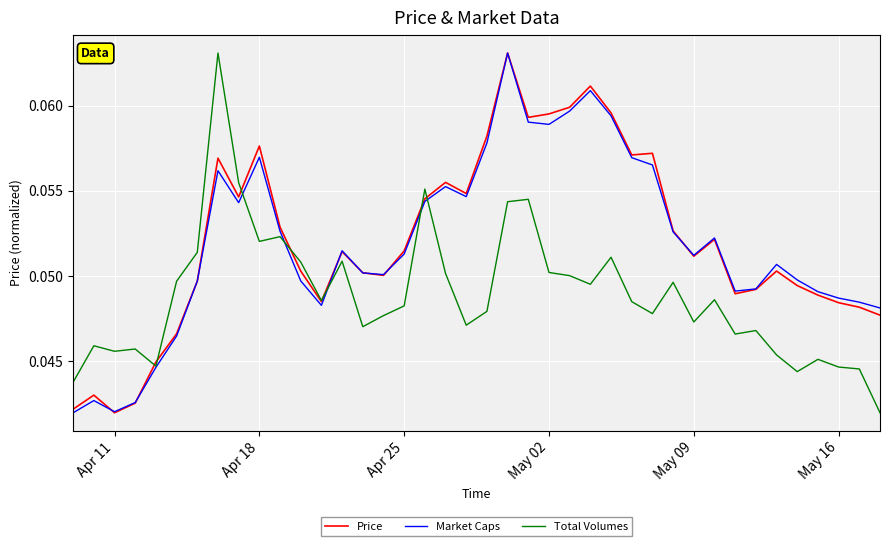

How many lines are shown in the chart?

3